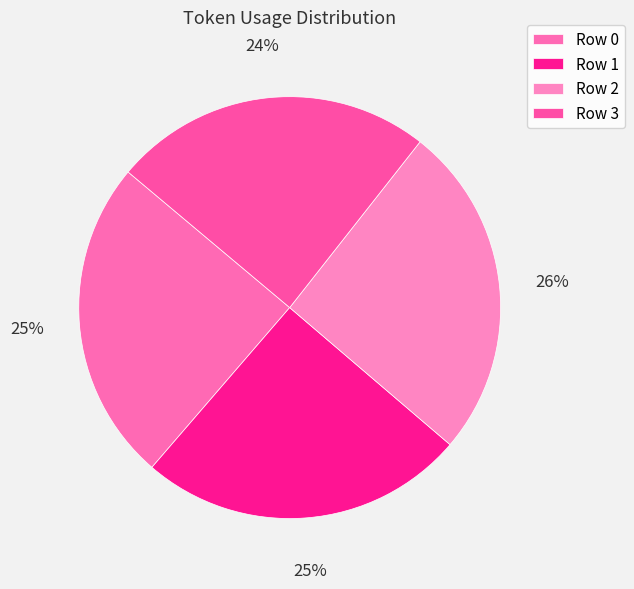

Does Row 2 represent more than half of the total?

No